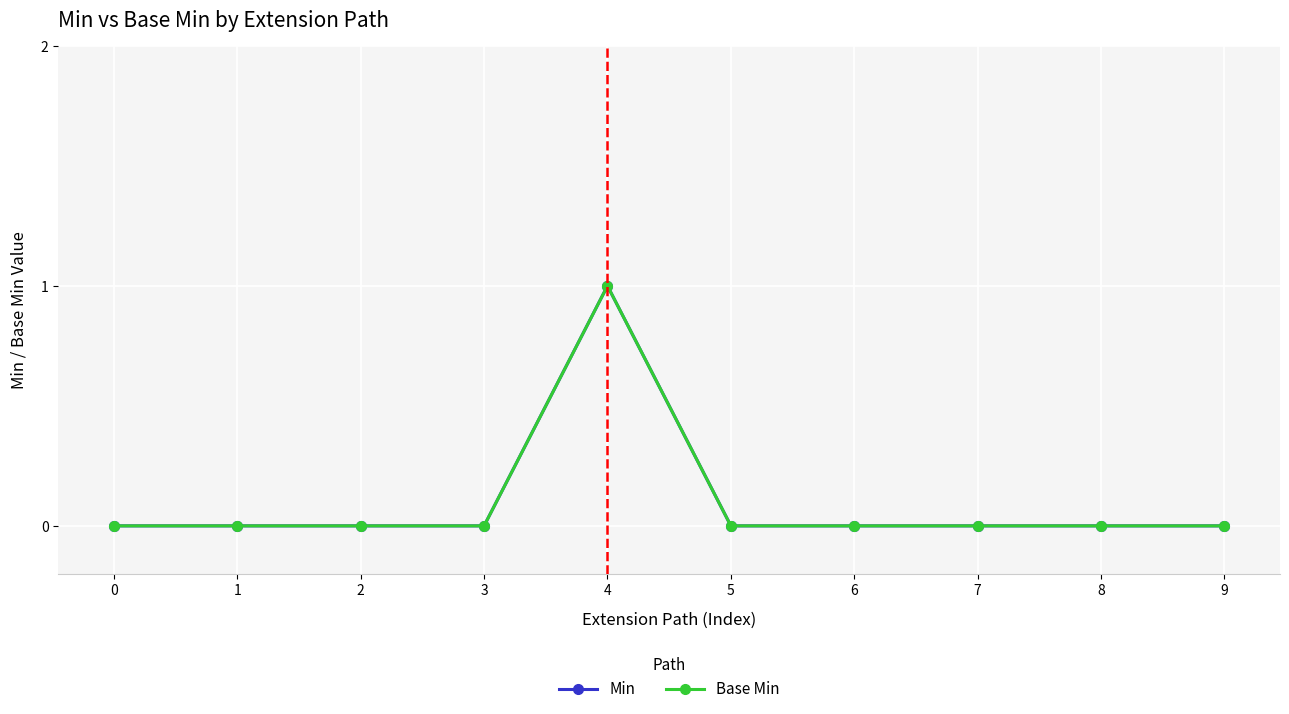

At 3, list the series in order from largest to smallest.

Min, Base Min